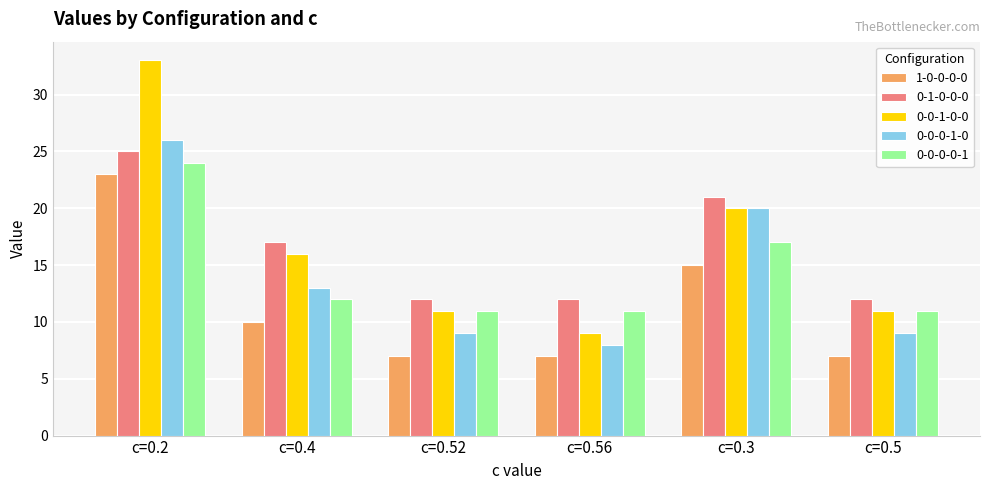

Reading left to right, what are all the values shown in this chart?

1-0-0-0-0: 23	10	7	7	15	7
0-1-0-0-0: 25	17	12	12	21	12
0-0-1-0-0: 33	16	11	9	20	11
0-0-0-1-0: 26	13	9	8	20	9
0-0-0-0-1: 24	12	11	11	17	11